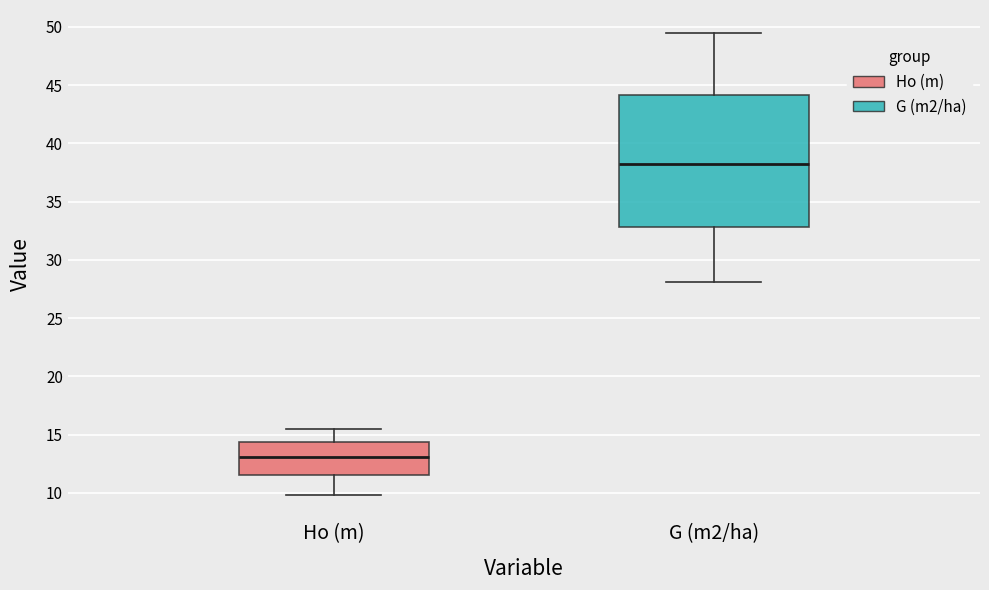

Where does the lower whisker of the box for Ho (m) end on the y-axis? The values are not printed on the chart, so give them approximately, as read against the axis.

10.0